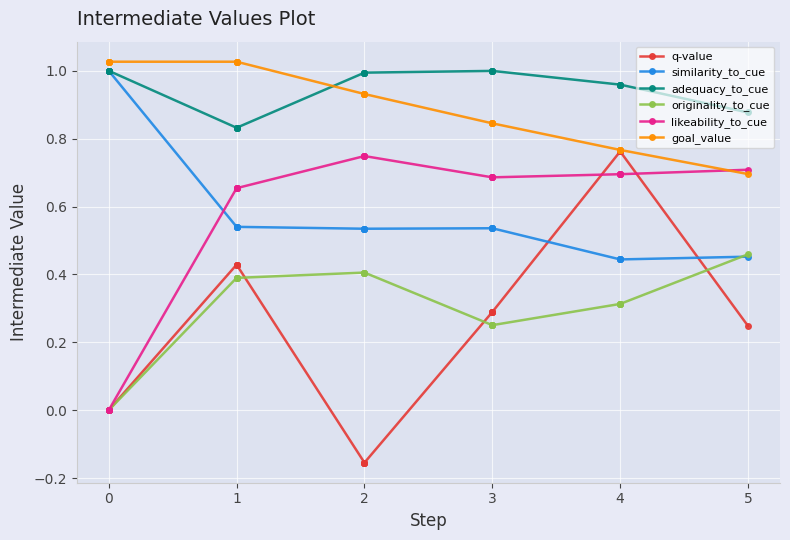

Which series has the widest spread of values?

q-value